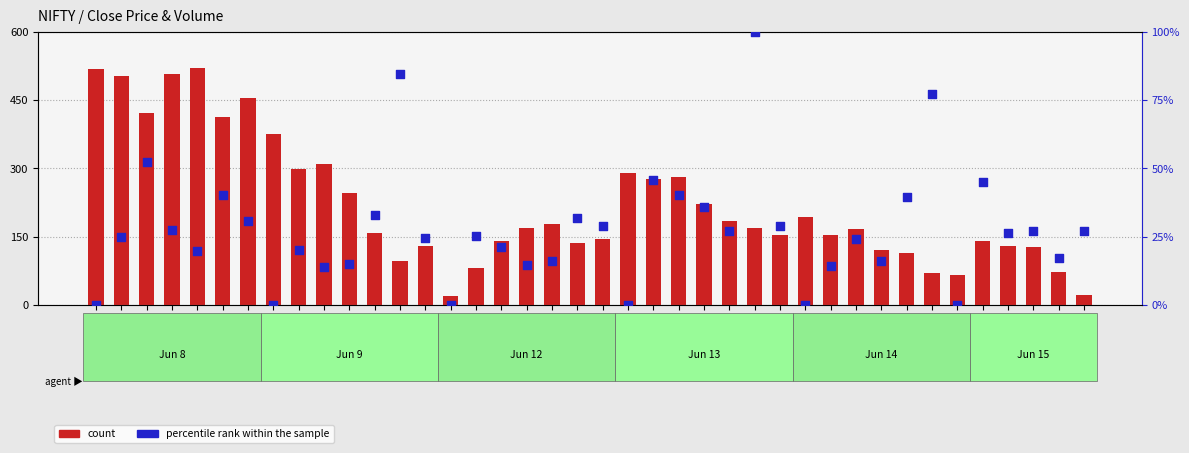

At which category is the sum across all series the highest?

08-13:15